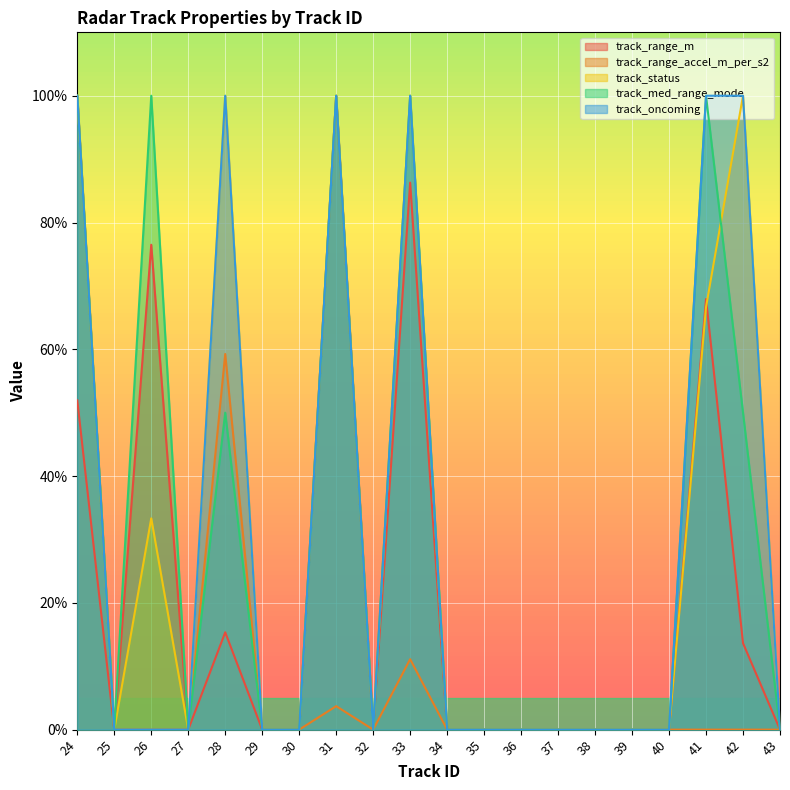

List the labels in order of track_range_m value, largest first.

31, 33, 26, 41, 24, 28, 42, 25, 27, 29, 30, 32, 34, 35, 36, 37, 38, 39, 40, 43